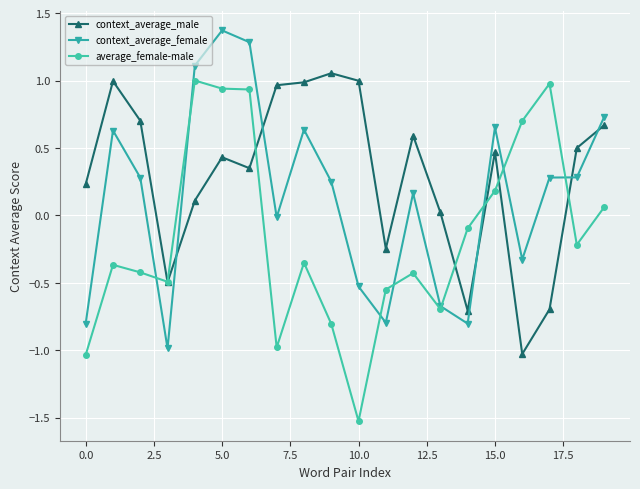

What is the difference between the maximum and minimum values in the context_average_male series?

2.1